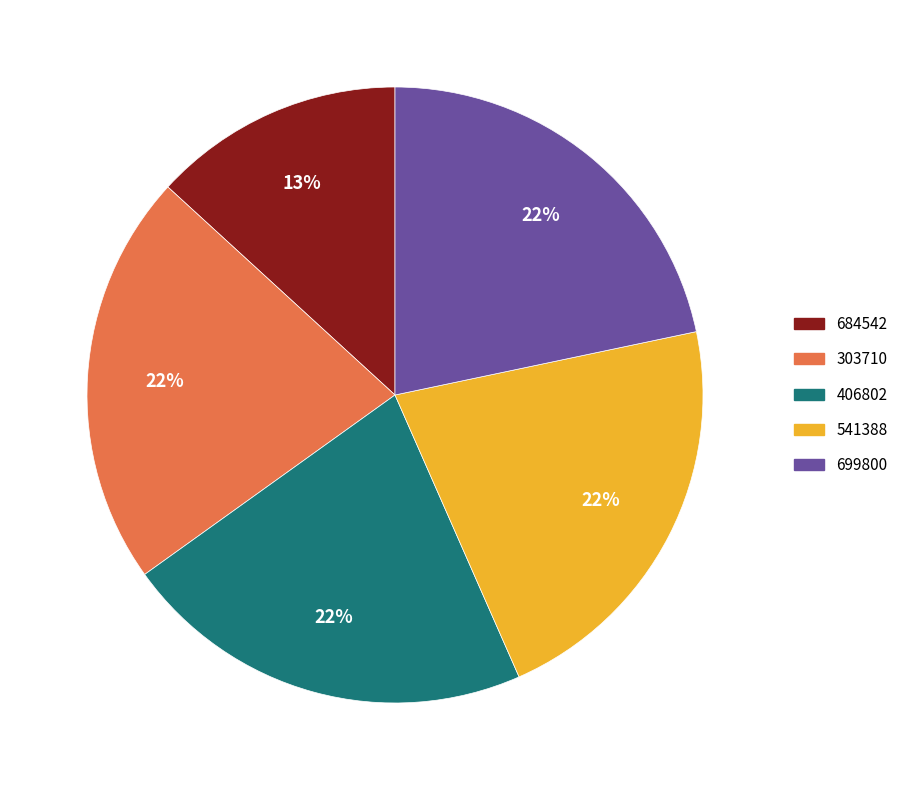

To the nearest percent, what is the average slice percentage?

20%